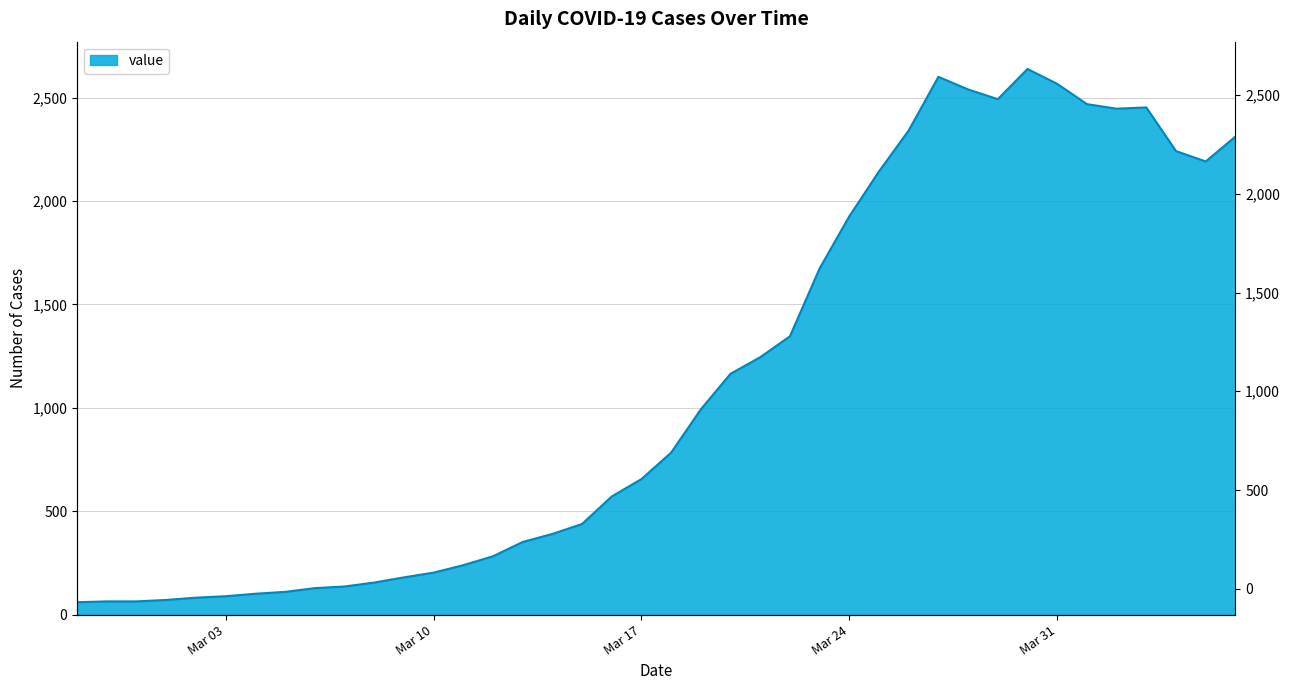

Reading right to left, list all the values displayed in this chart.

2311	2191	2241	2452	2446	2468	2566	2638	2492	2539	2600	2341	2143	1926	1674	1346	1245	1165	993	784	656	572	439	391	352	283	240	204	181	156	137	129	111	102	90	83	72	65	65	61